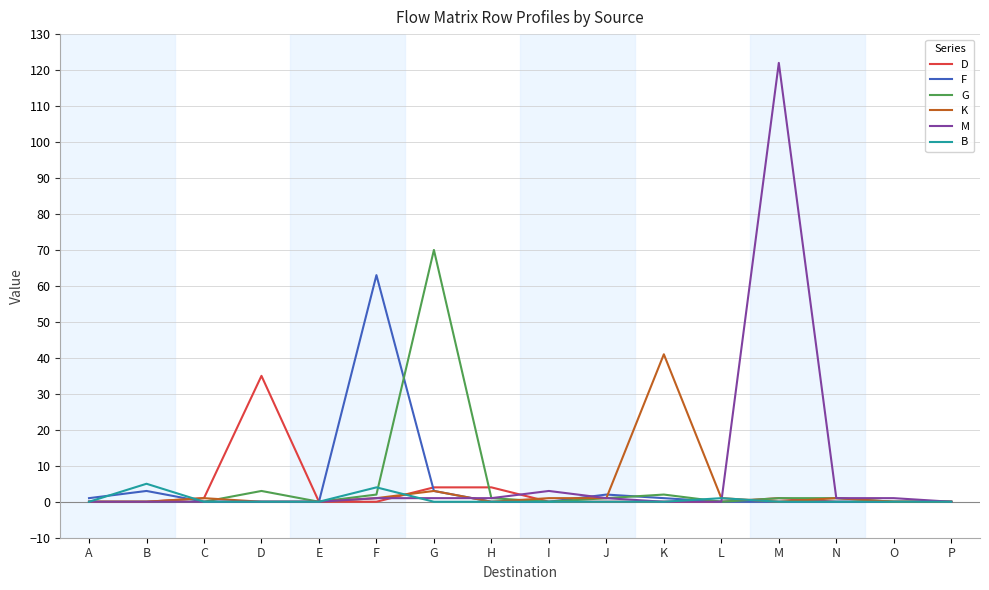

The value of F at I is 41. True or false?

False